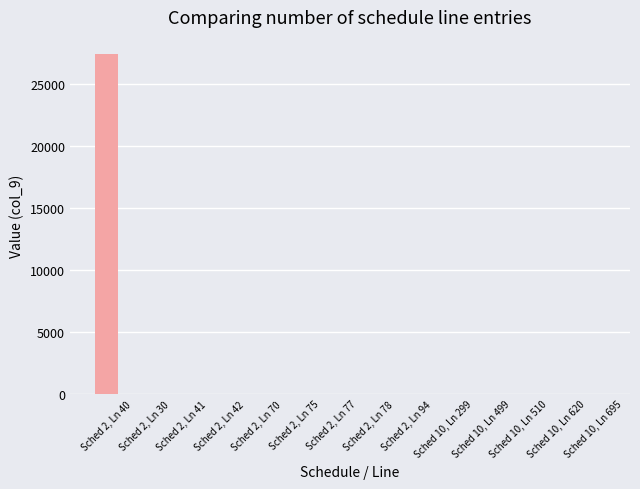

What is the sum of all values?

27449